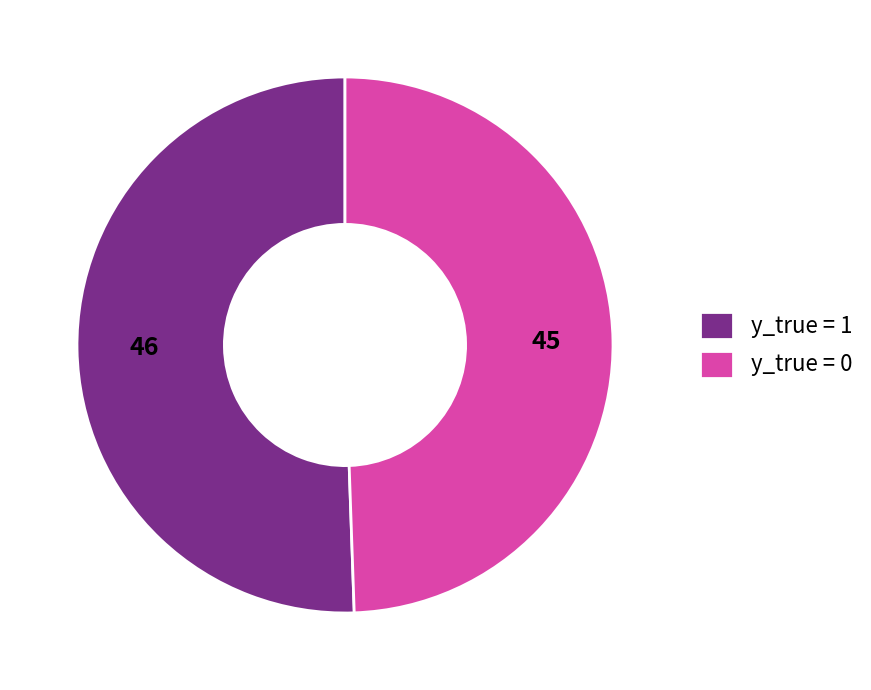

Rank the categories by value from lowest to highest.

y_true = 0, y_true = 1